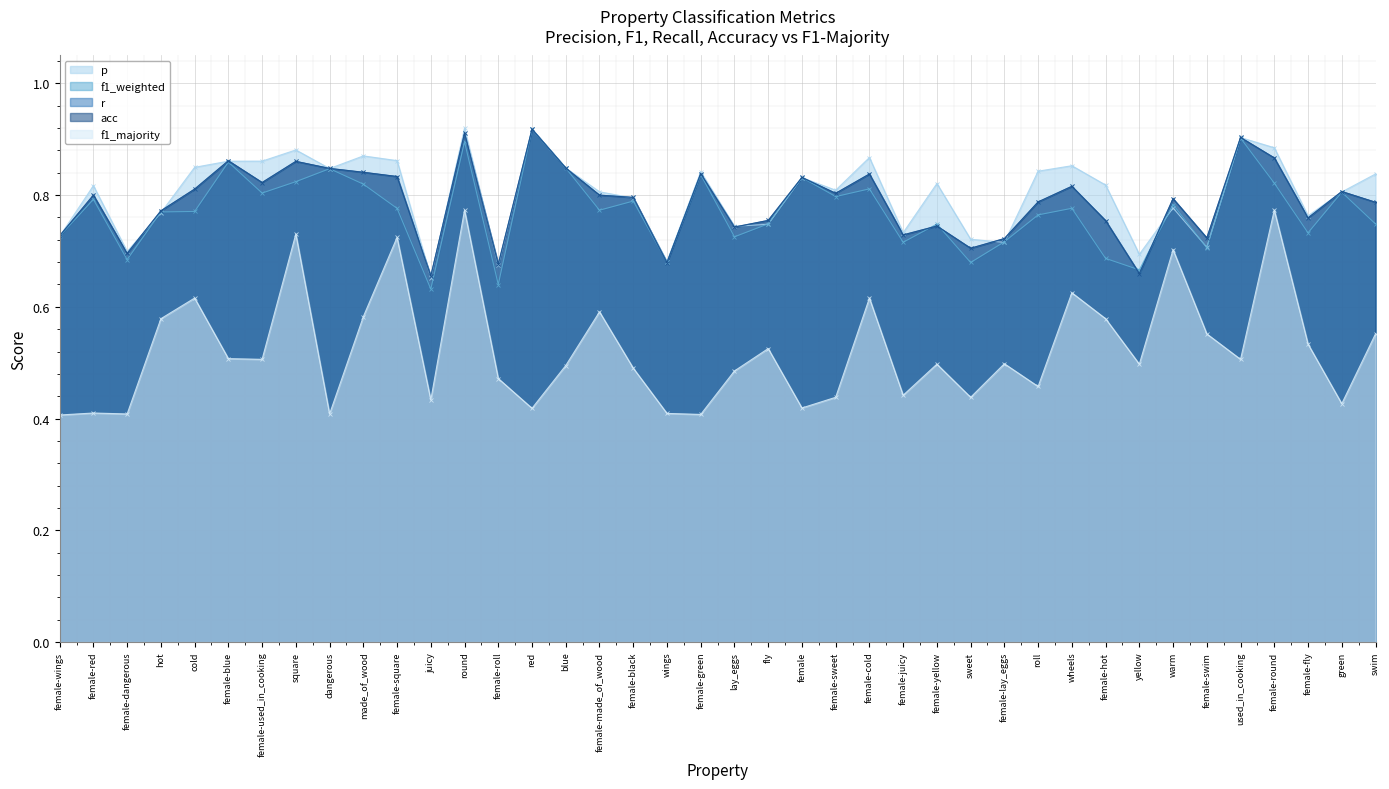

Rank the categories by f1_weighted value from lowest to highest.

juicy, female-roll, yellow, sweet, wings, female-dangerous, female-hot, female-swim, female-juicy, female-lay_eggs, lay_eggs, female-wings, female-fly, female-yellow, swim, fly, roll, hot, cold, female-made_of_wood, female-square, wheels, warm, female-black, female-red, female-sweet, female-used_in_cooking, green, female-cold, made_of_wood, female-round, square, female, female-green, dangerous, blue, female-blue, round, used_in_cooking, red